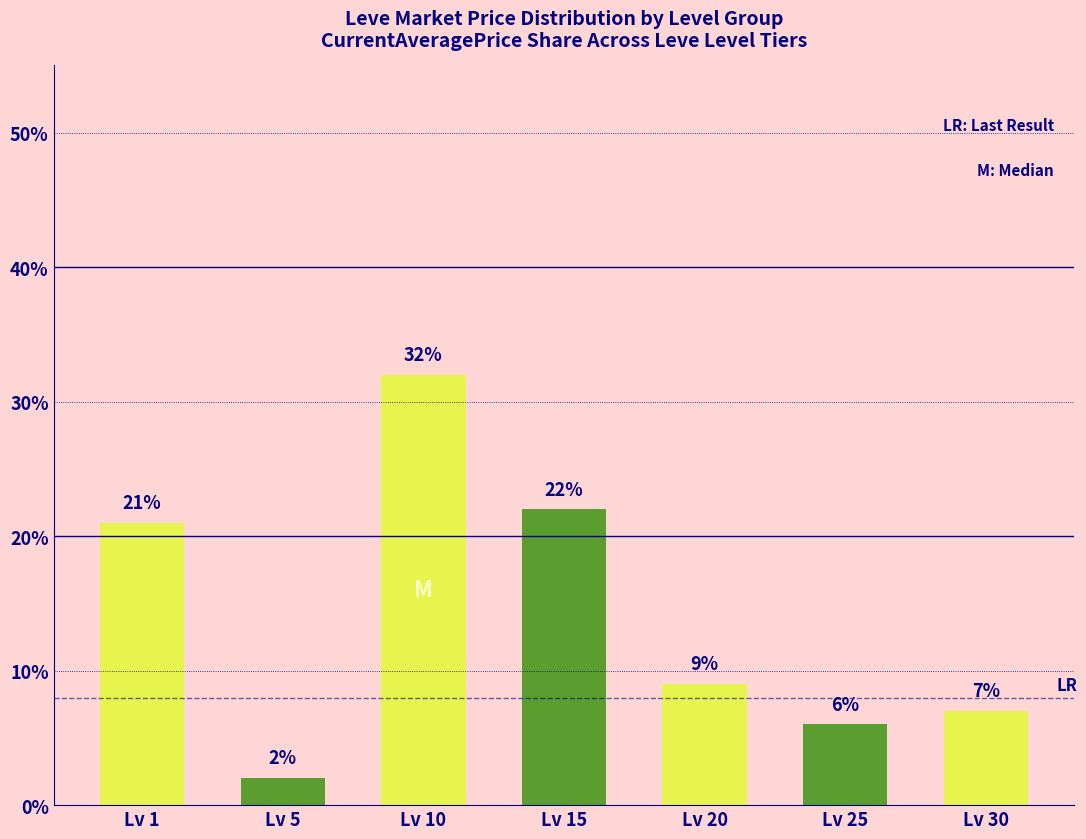

How many bars are there in total?

7